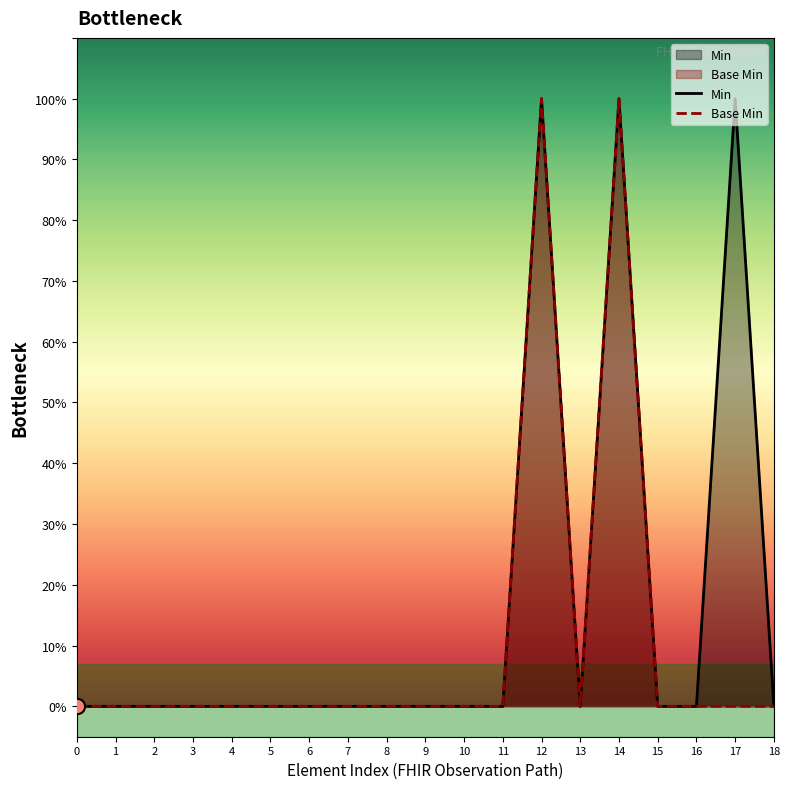

Which series contains the highest Y value?

Min